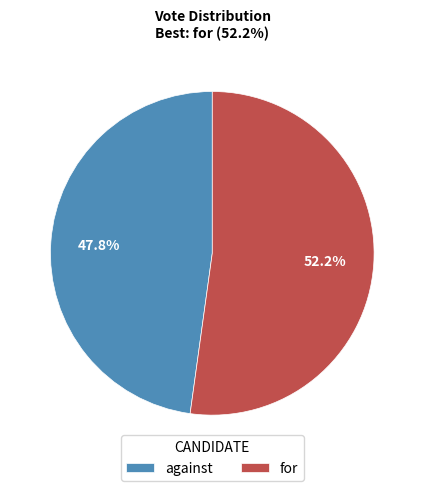

What is the largest slice in the pie chart?

for